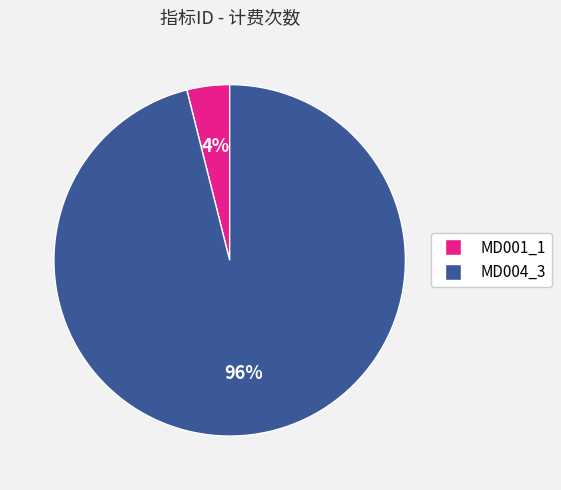

Is it true that MD001_1 is 4% of the pie?

True